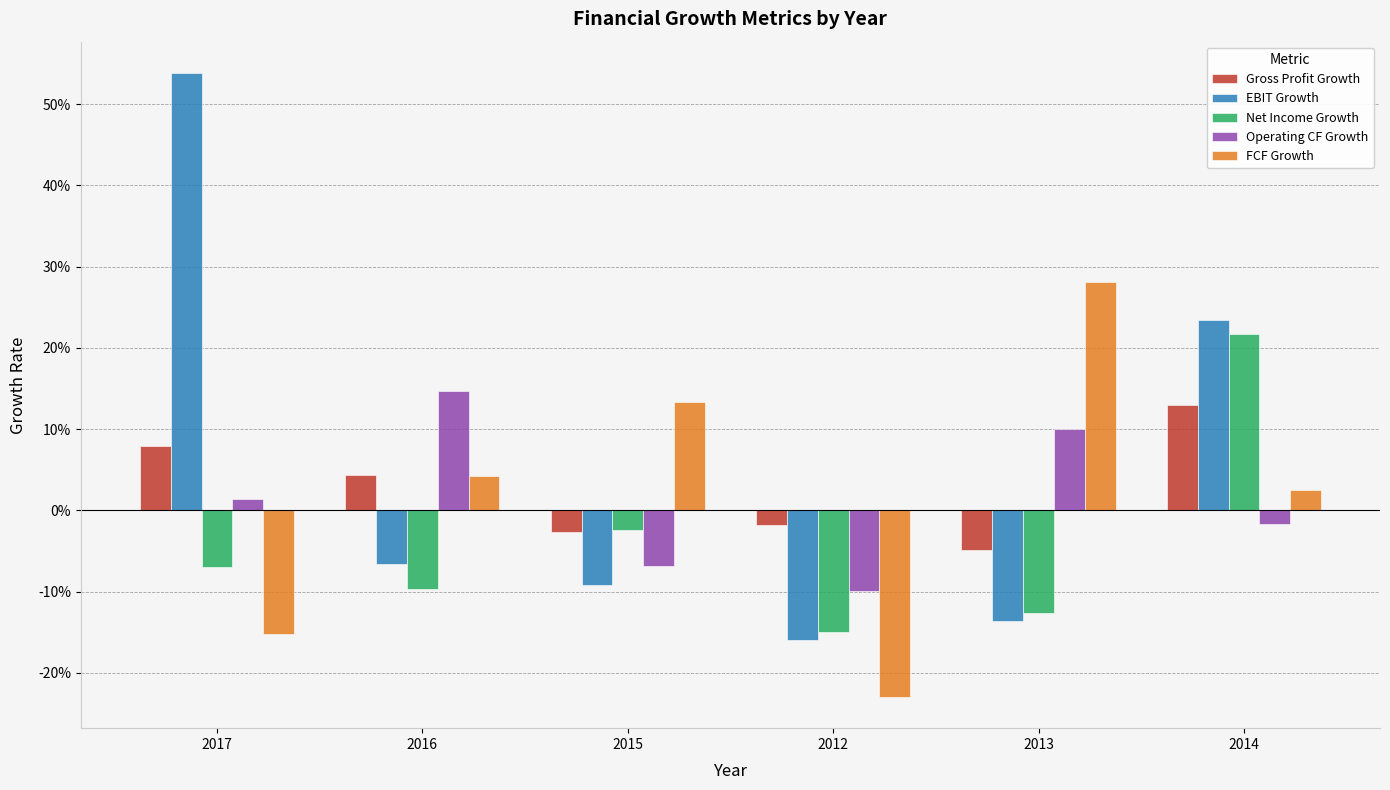

Which series has the largest total across all categories?

EBIT Growth